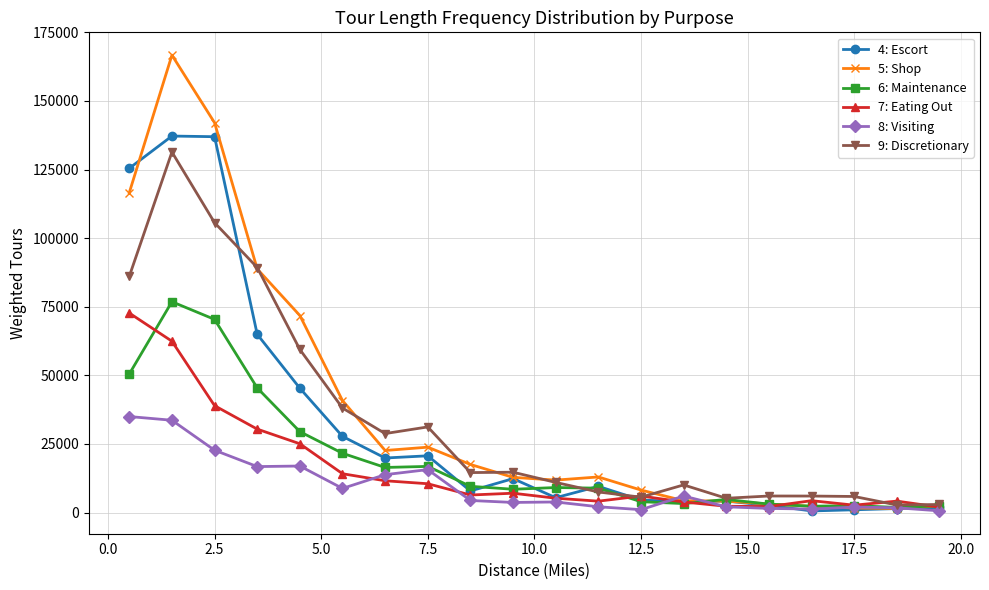

At how many categories does at least one series exceed 127095?

2